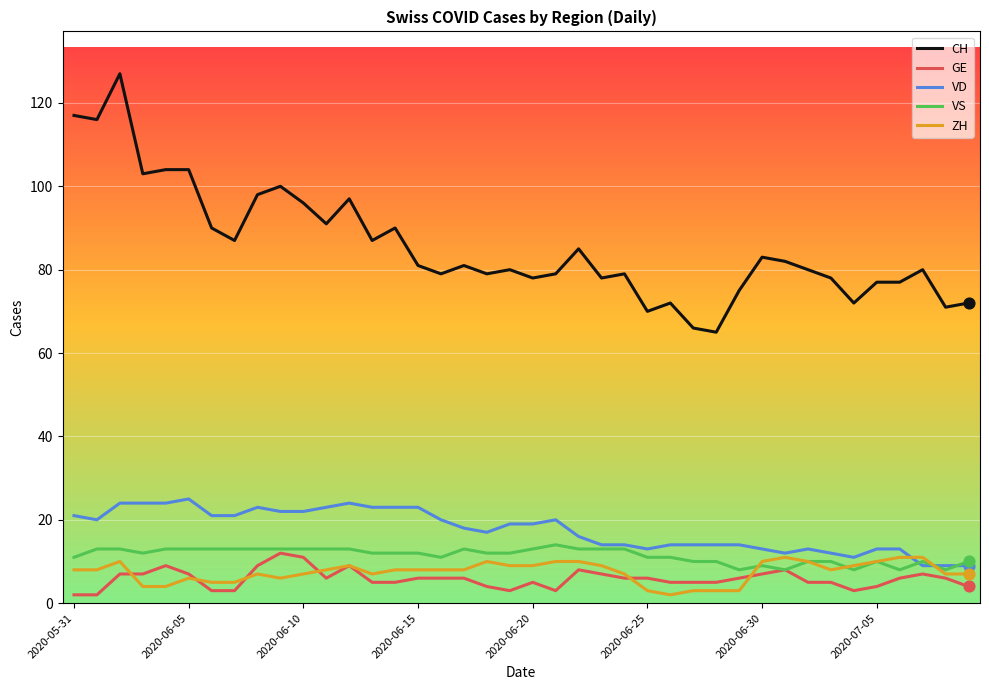

Which series has the largest total across all categories?

CH